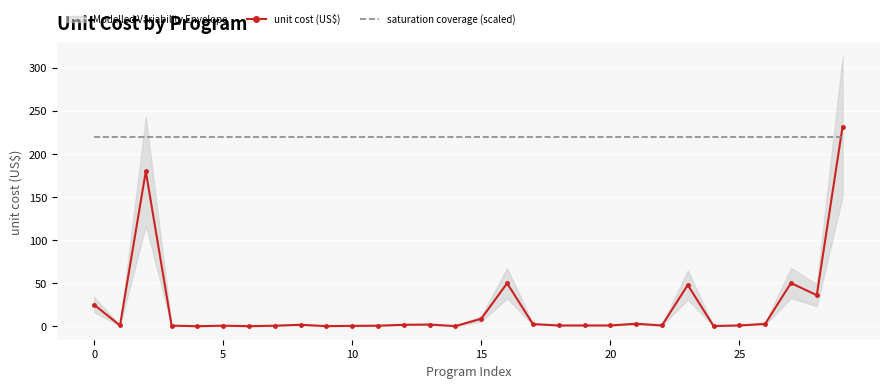

Reading right to left, what are all the values shown in this chart?

unit cost (US$): 231.8	36.1	50.3	2.8	1.0	0.3	48.0	1.0	3.0	1.0	1.0	1.0	2.6	50.0	8.8	0.2	2.1	1.8	0.7	0.6	0.2	1.8	0.7	0.2	0.8	0.1	0.8	180.0	1.0	25.0
saturation coverage (scaled): 220.3	220.3	220.3	220.3	220.3	220.3	220.3	220.3	220.3	220.3	220.3	220.3	220.3	220.3	220.3	220.3	220.3	220.3	220.3	220.3	220.3	220.3	220.3	220.3	220.3	220.3	220.3	220.3	220.3	220.3